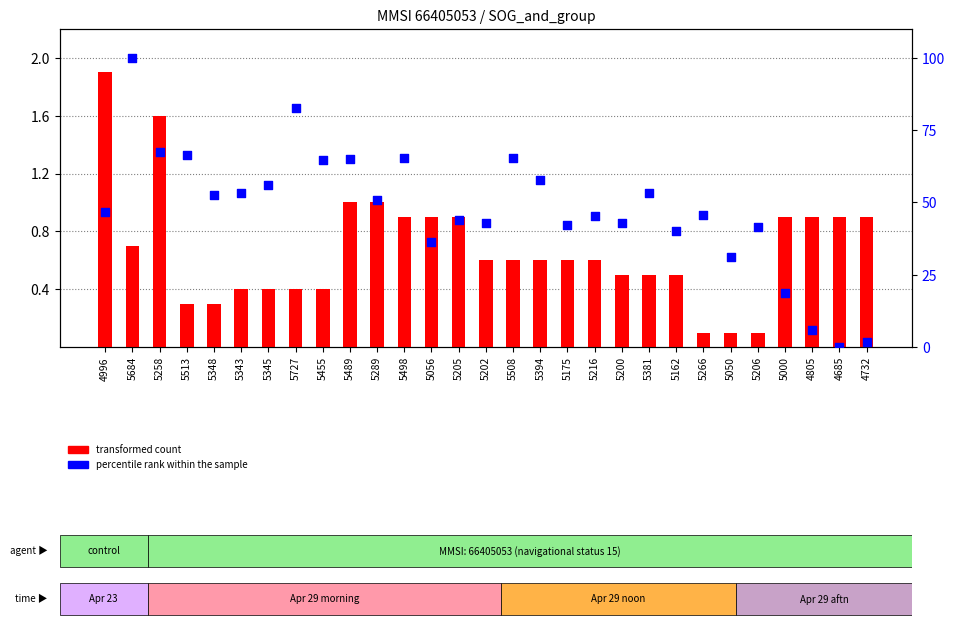

Which series has the largest total across all categories?

percentile rank within the sample